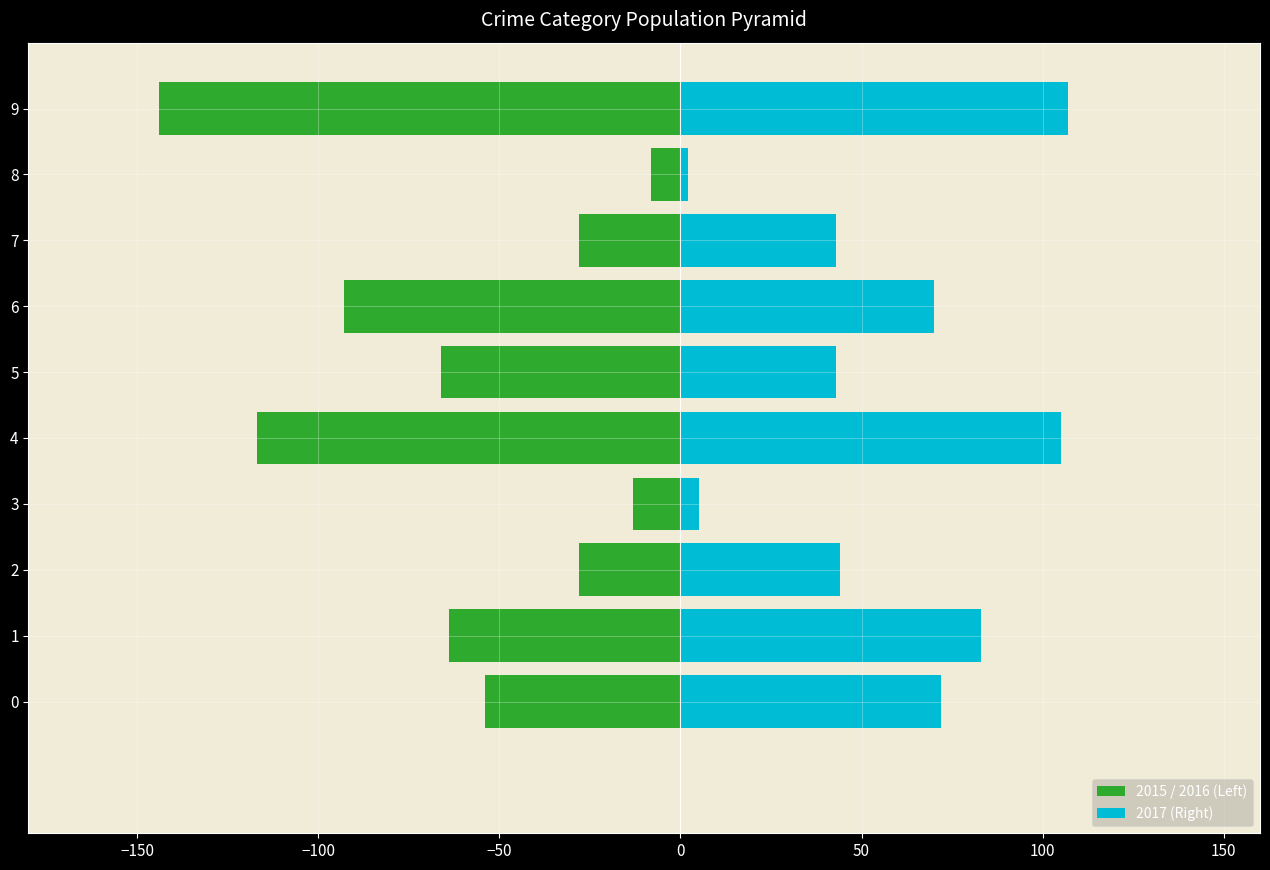

How many groups of bars are there?

10